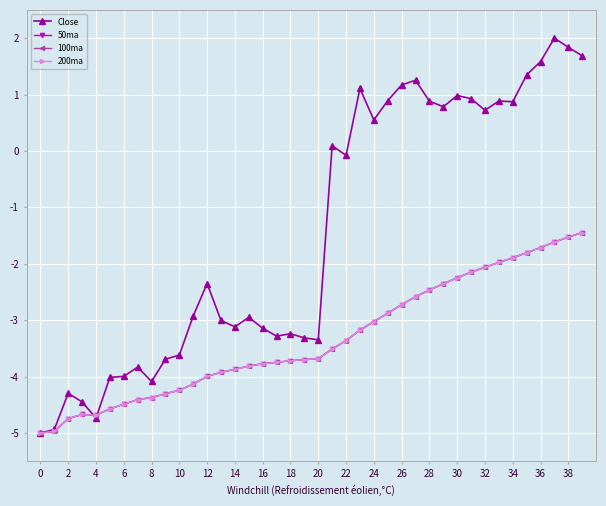

Does the chart have visible grid lines?

Yes